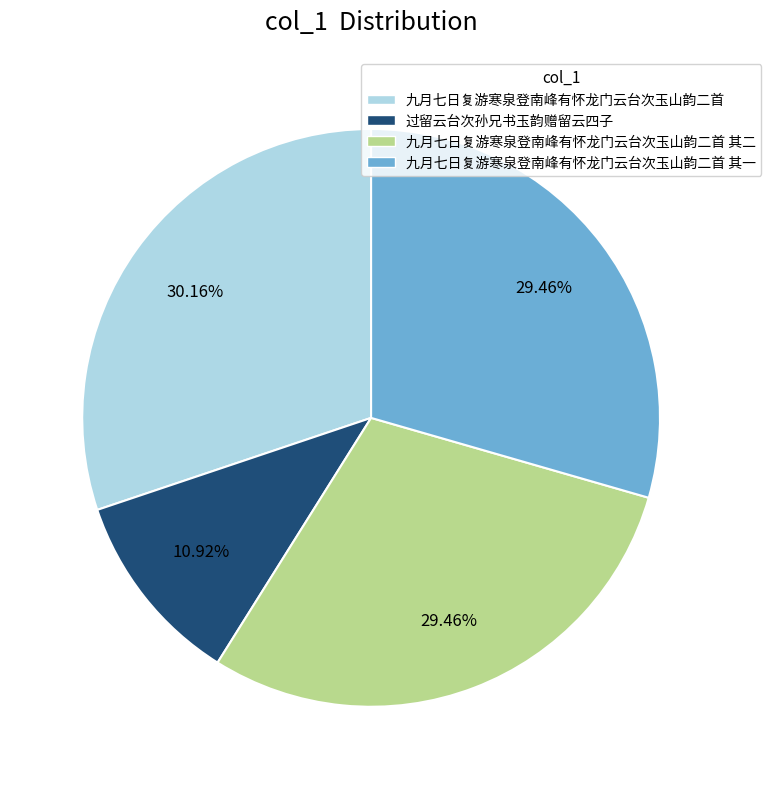

Is there a majority slice in this chart?

No